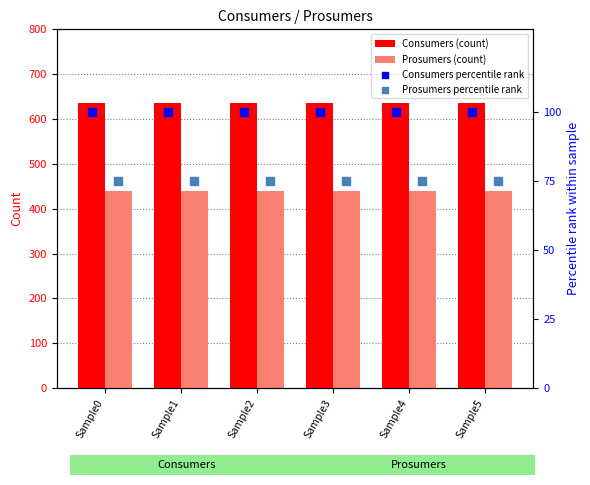

What is the average value of the Prosumers (count) series?

440